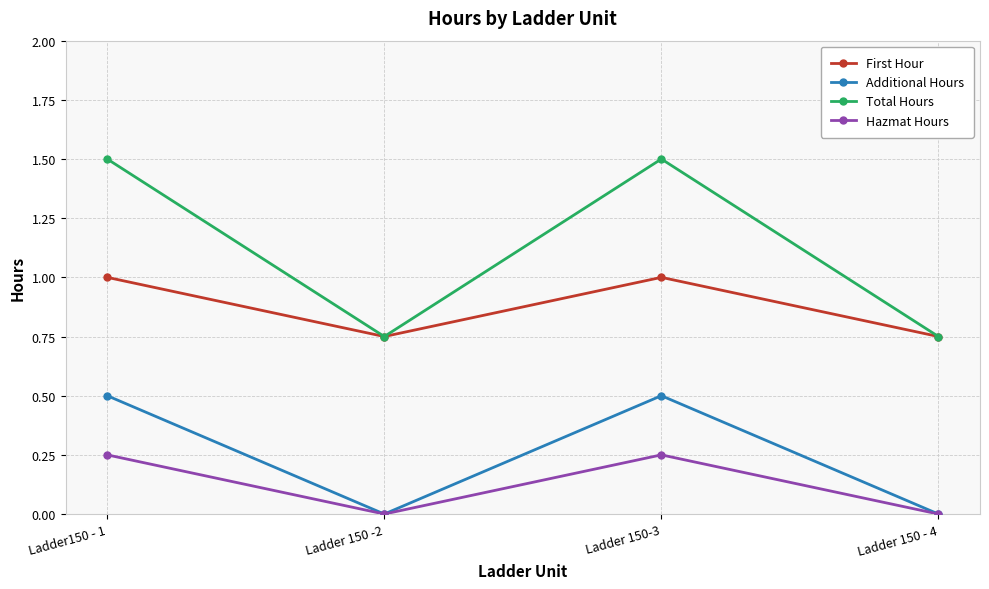

The value of First Hour at Ladder 150 -2 is 1.3. True or false?

False